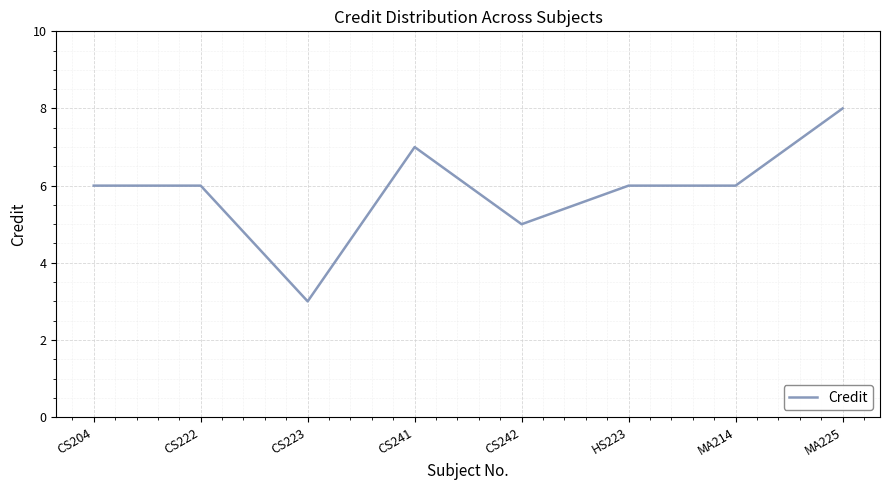

What is the sum of all values?

47